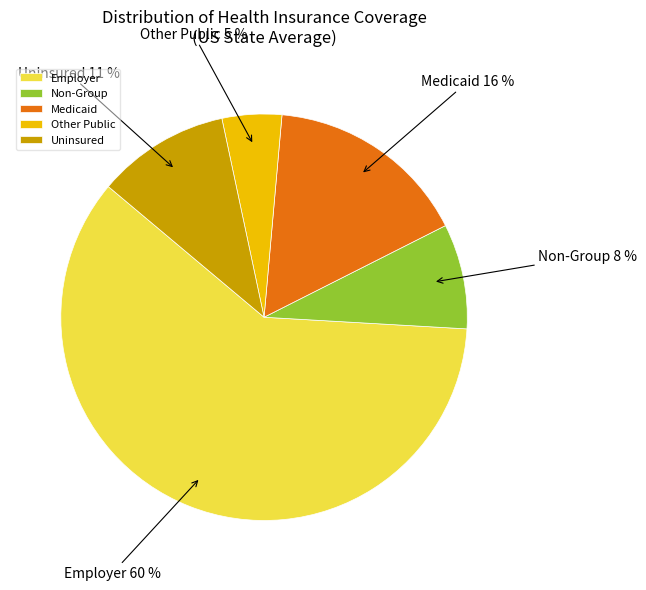

What percentage is the Uninsured slice, to the nearest percent?

11%